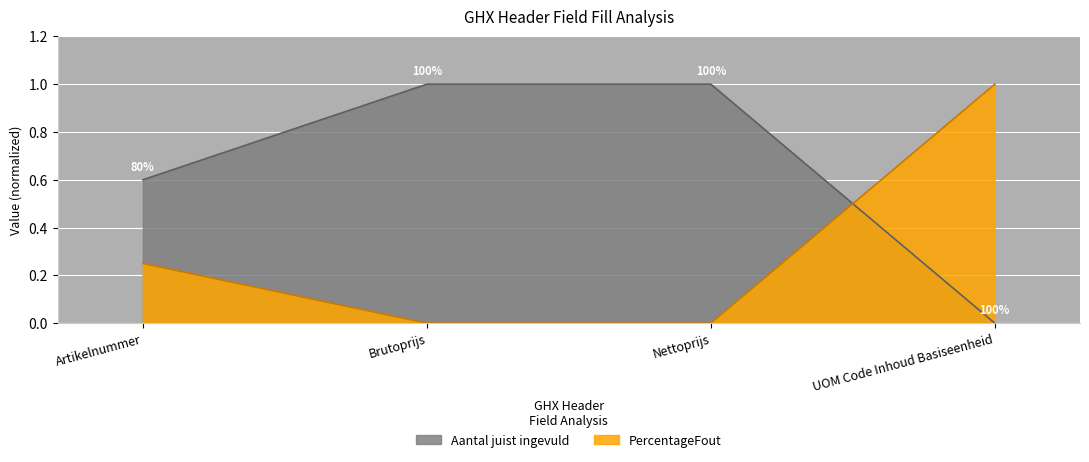

What is the difference between the highest and lowest values at Nettoprijs?

1.0